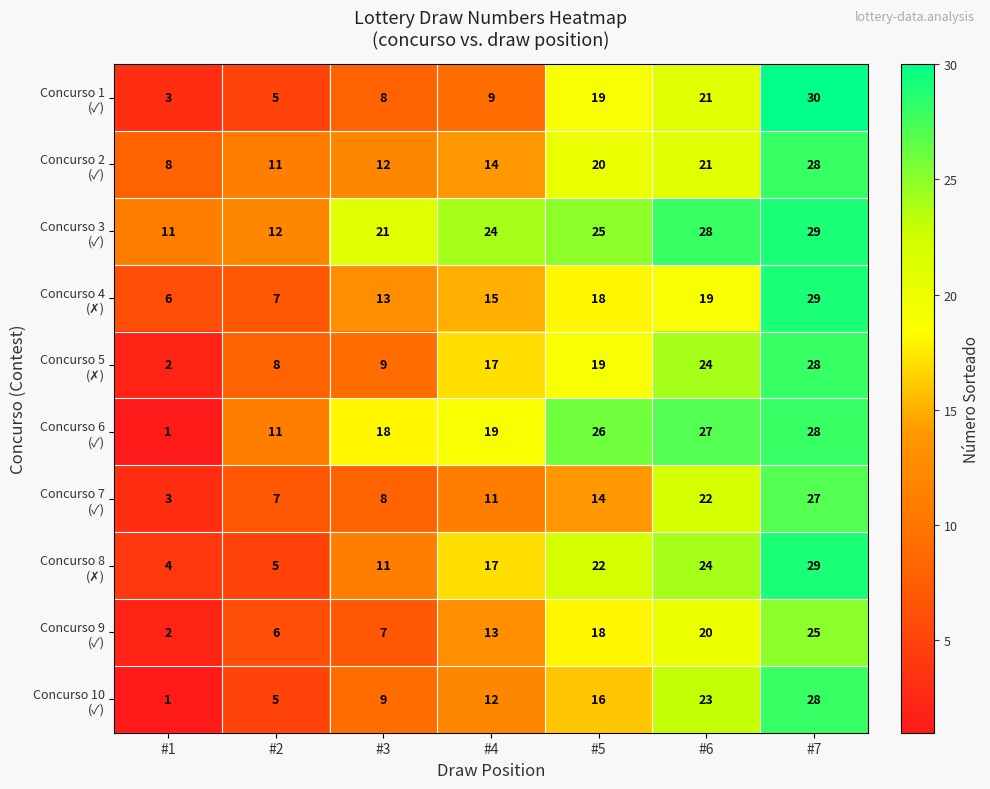

What is the smallest value displayed?

1